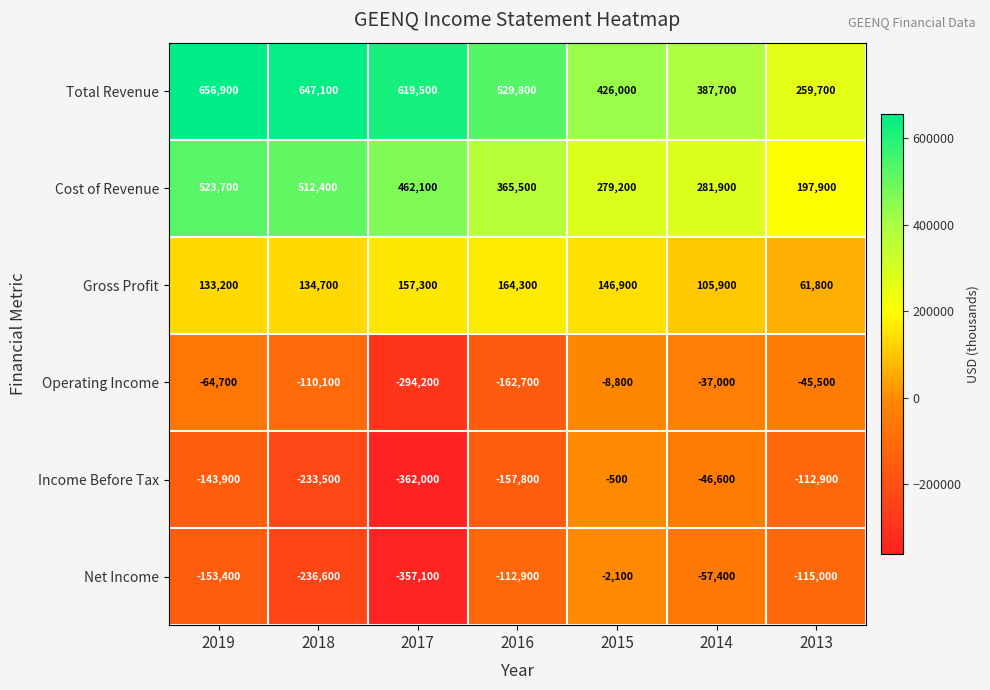

What is the sum of all Income Before Tax values?

-1057200